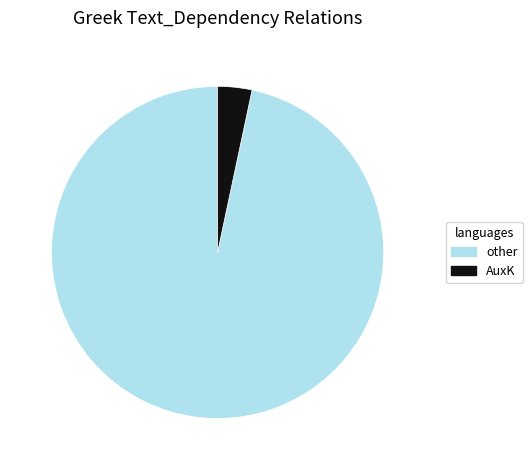

Does any single category account for the majority?

Yes